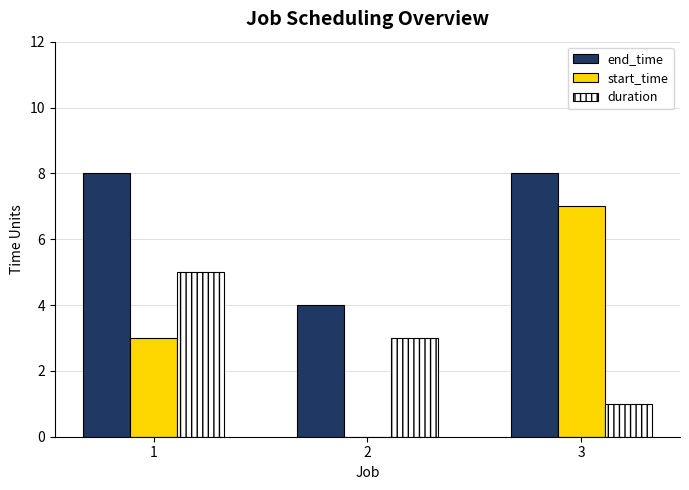

The duration series shows 5 at 1. True or false?

True